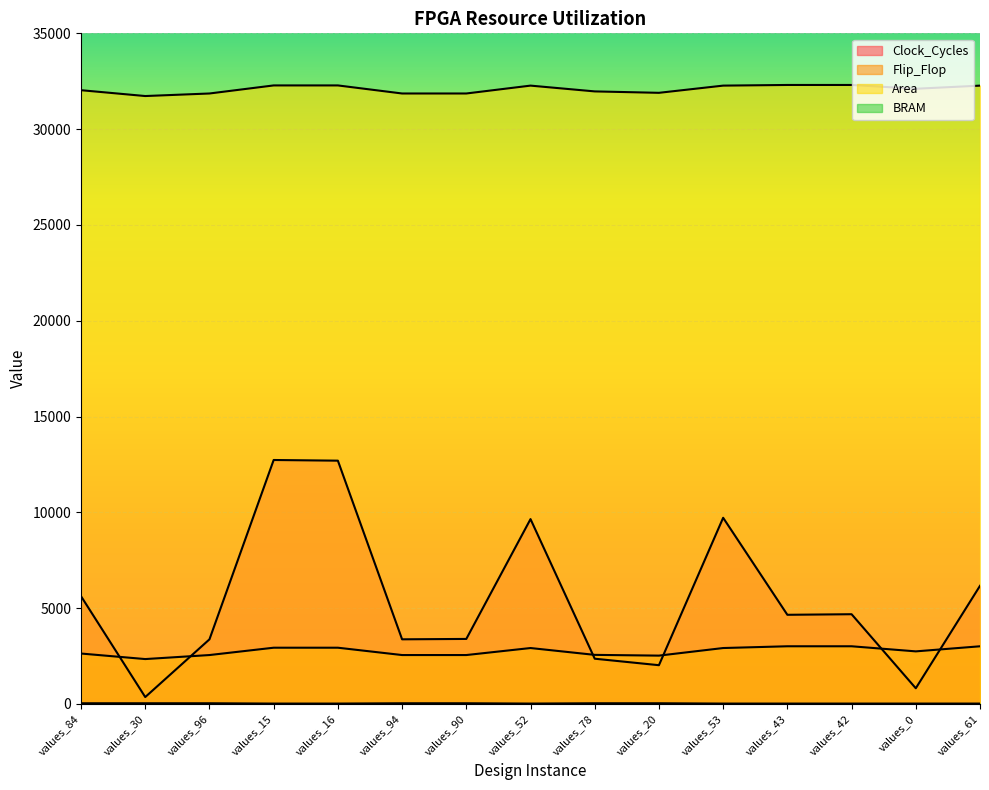

Where is the first local maximum for Clock_Cycles?

values_15